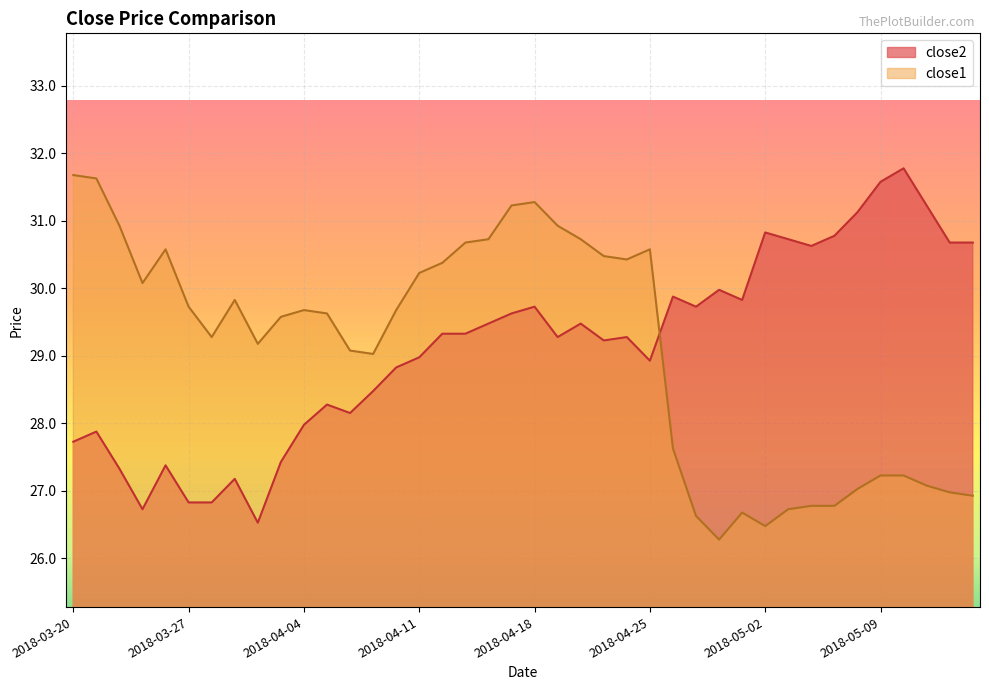

Which has a higher value, 2018-03-26 or 2018-04-11?

2018-03-26